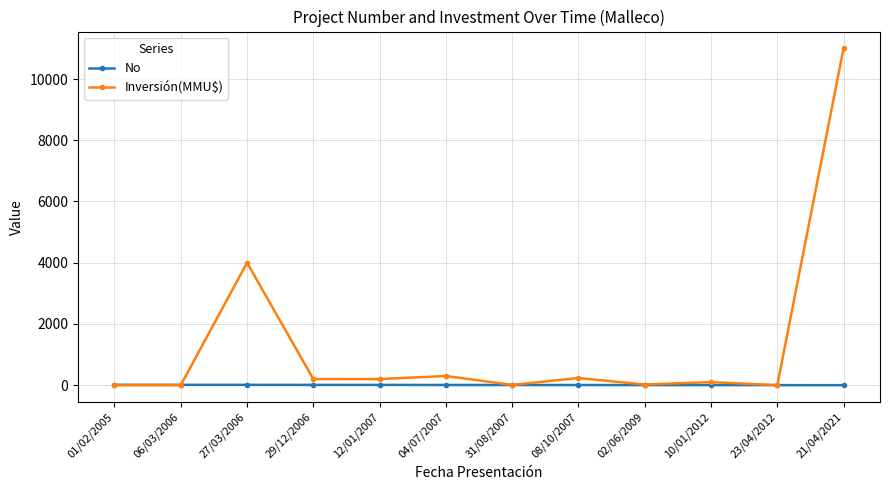

What is the maximum value shown in the chart?

11000